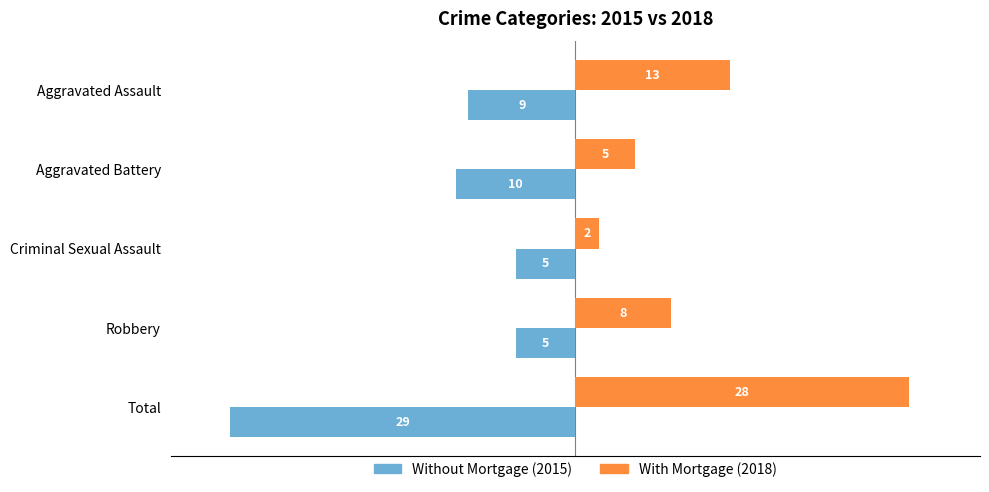

What is the greatest value displayed?

28